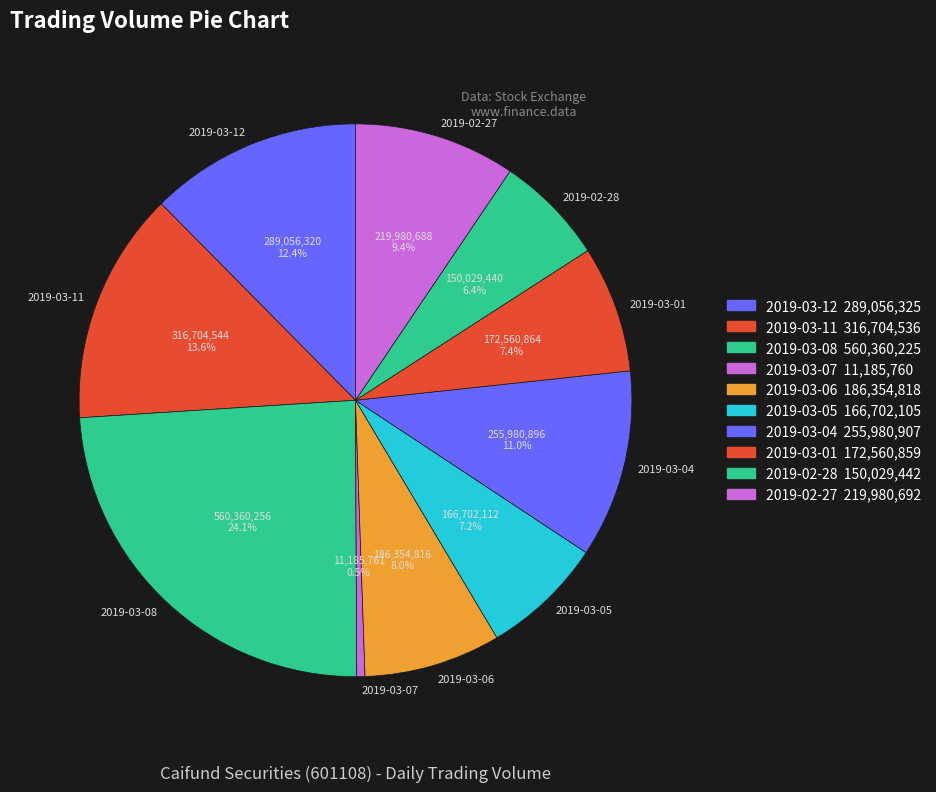

Does 2019-03-04 account for over 50% of the chart?

No